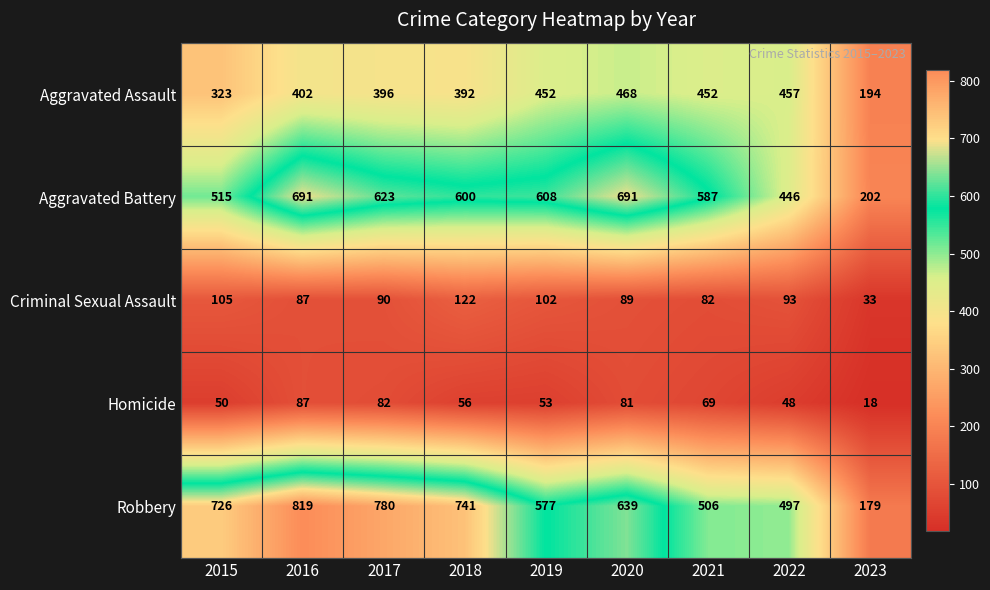

What is the greatest value displayed?

819